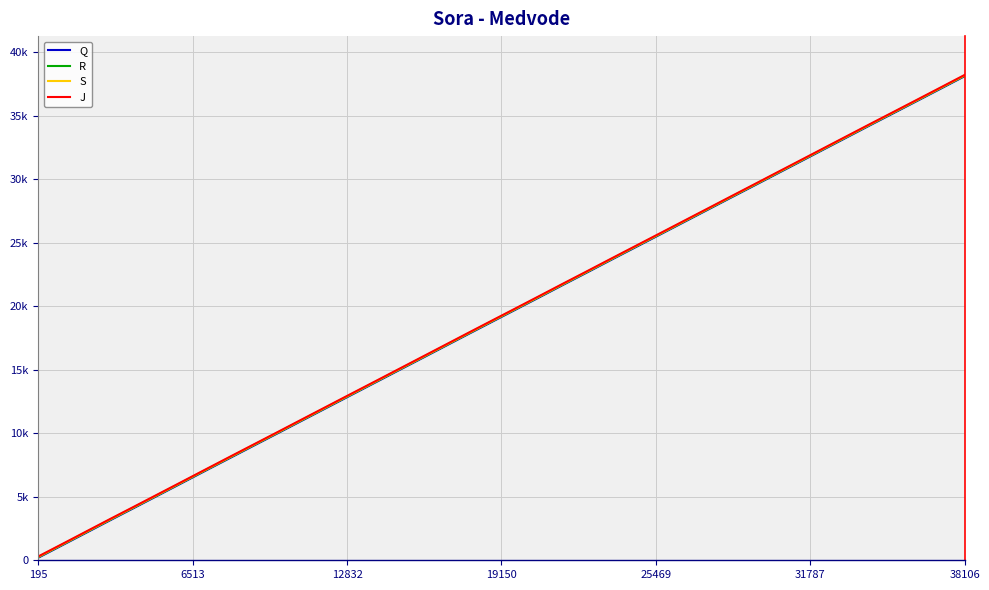

What is the maximum value for R?

38150